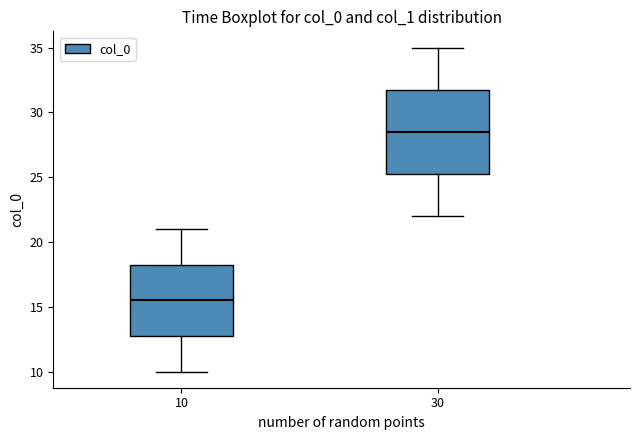

Reading left to right, transcribe this box plot: for each box, give where its median line is, the range the box spans, and where its two whiskers end, as read against the y-axis. The values are not printed on the chart, so give them approximately, as read against the axis.

10: median 15.5, box 13.0 to 18.5, whiskers 10.0 to 21.0
30: median 28.5, box 25.5 to 32.0, whiskers 22.0 to 35.0